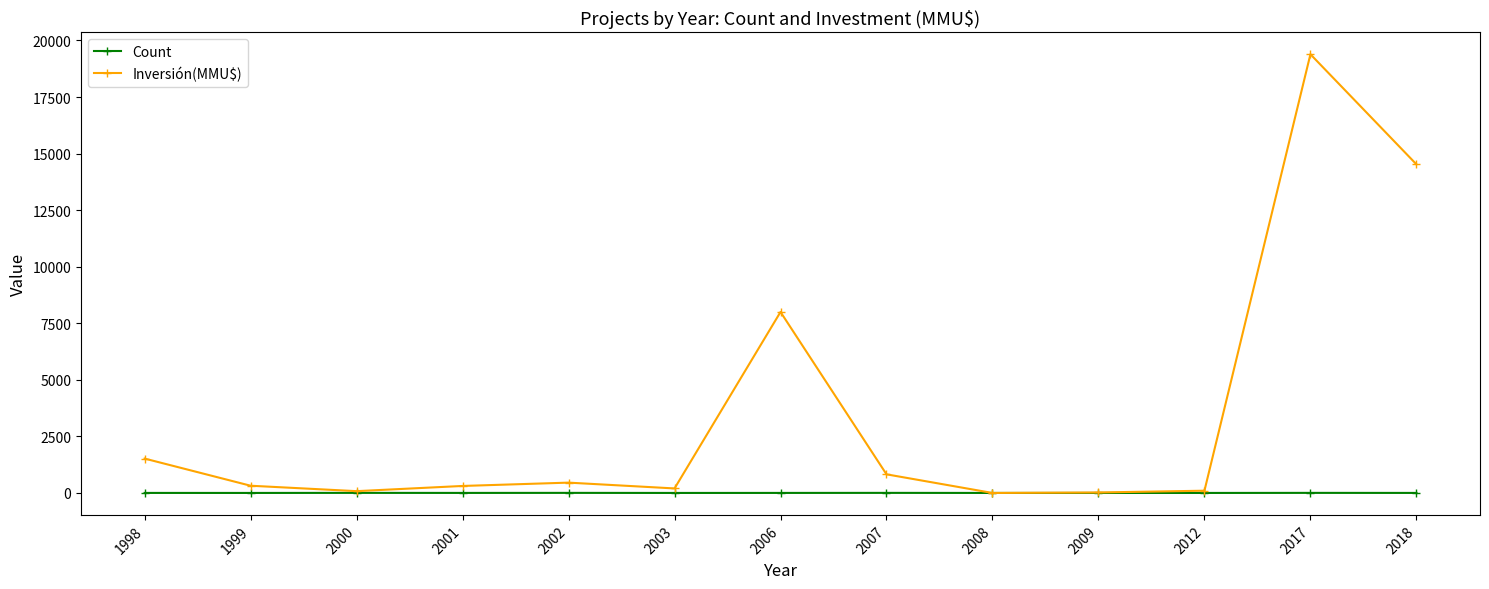

True or false: Inversión(MMU$) has a value of 8000 at 2006.

True